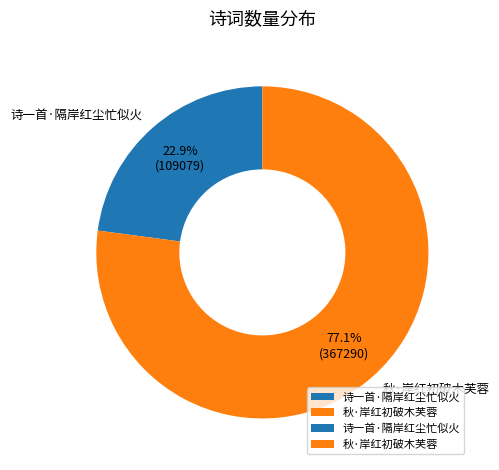

Is it true that 诗一首·隔岸红尘忙似火 is 16% of the pie?

False